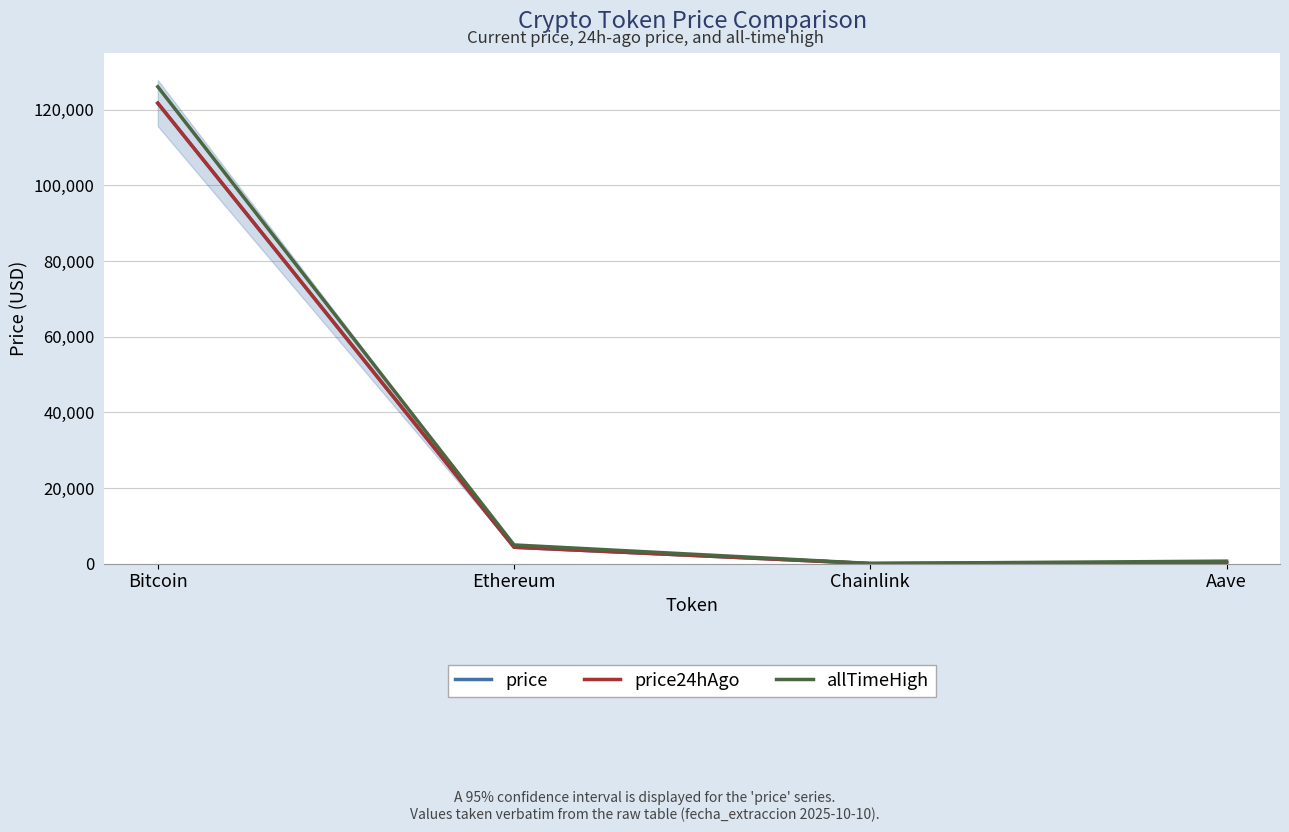

Reading left to right, what are all the values shown in this chart?

price: 121744.0	4348.6	22.7	276.6
price24hAgo: 121744.0	4349.9	21.7	275.1
allTimeHigh: 126080.0	4946.1	52.7	661.7